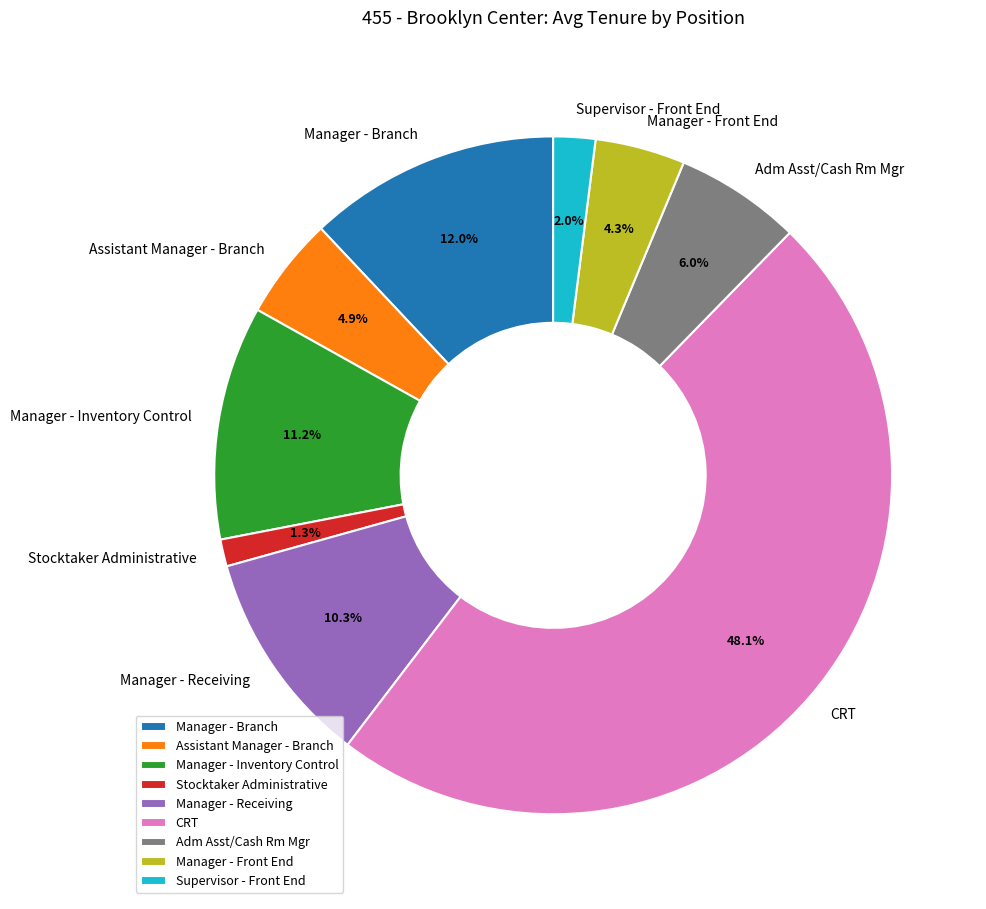

Combined, do Manager - Receiving and Stocktaker Administrative account for over 50%?

No